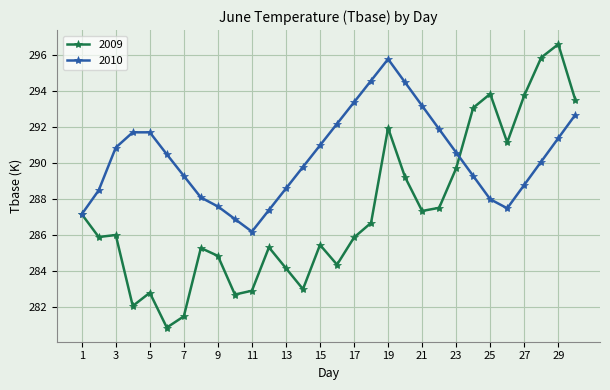

How many values in the 2009 series exceed 286?

15